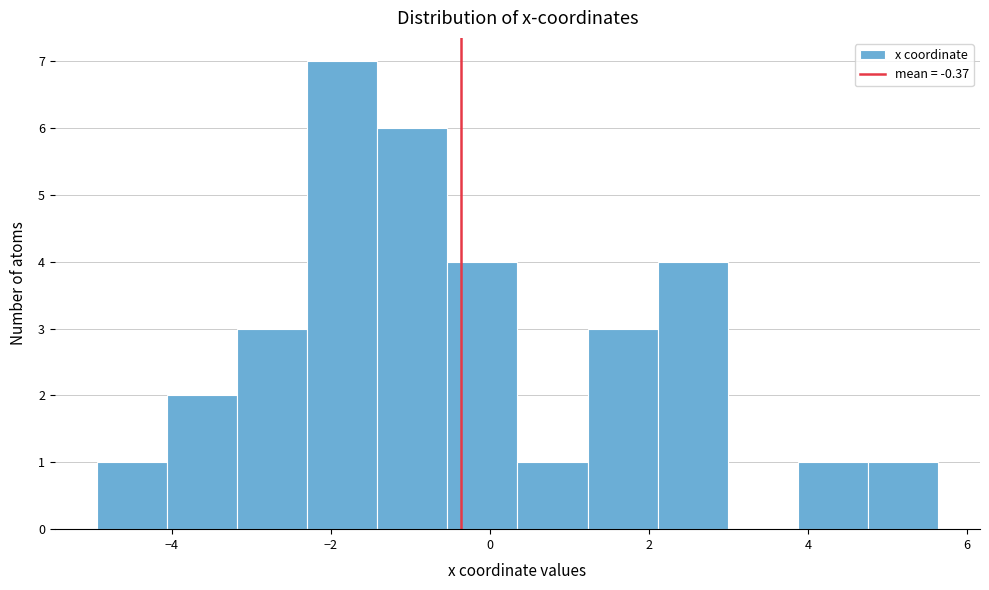

Reading left to right, list every bar in this chart as the range it spans on the x-axis followed by its height. Neither the bar edges nor the heights are printed on the chart, so give them approximately, as read against the axes.

-5.0 to -4.0: 1
-4.0 to -3.2: 2
-3.2 to -2.2: 3
-2.2 to -1.4: 7
-1.4 to -0.6: 6
-0.6 to 0.4: 4
0.4 to 1.2: 1
1.2 to 2.2: 3
2.2 to 3.0: 4
3.0 to 3.8: 0
3.8 to 4.8: 1
4.8 to 5.6: 1